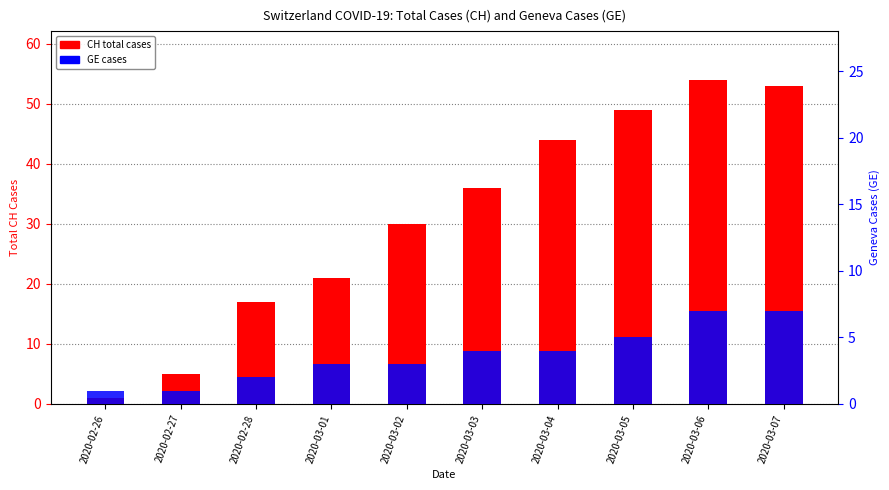

The value of CH total cases at 2020-02-26 is 1. True or false?

False